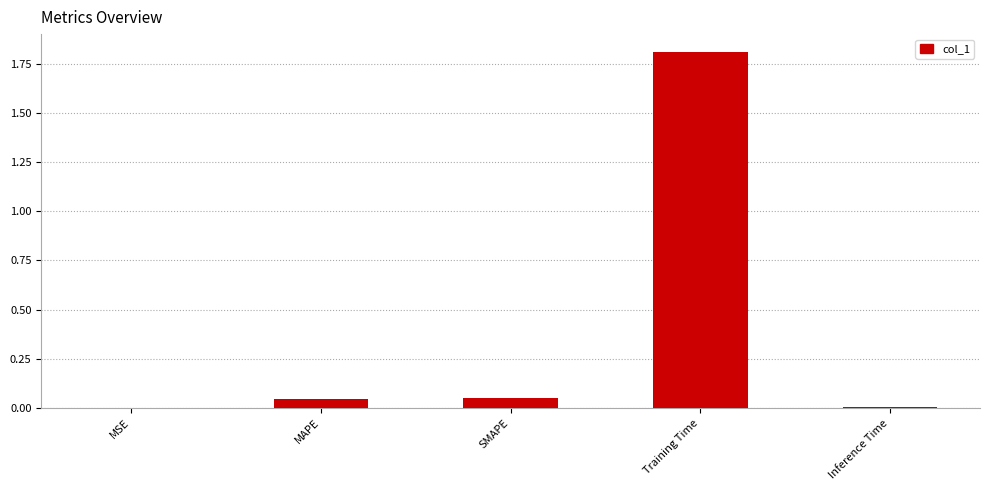

At which category does the chart reach its peak across all series?

Training Time